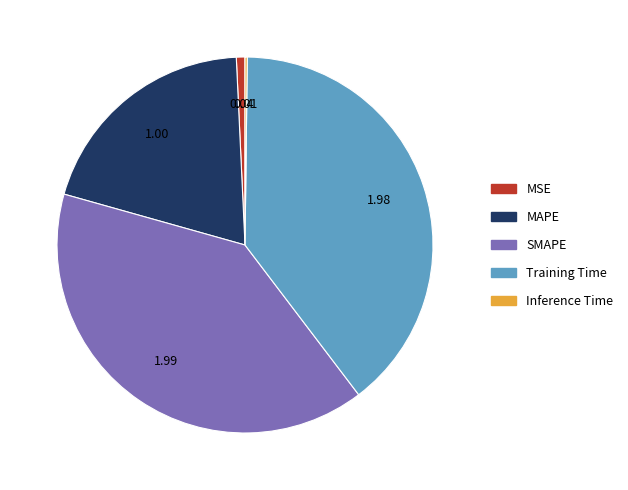

Is MSE the majority of the pie?

No